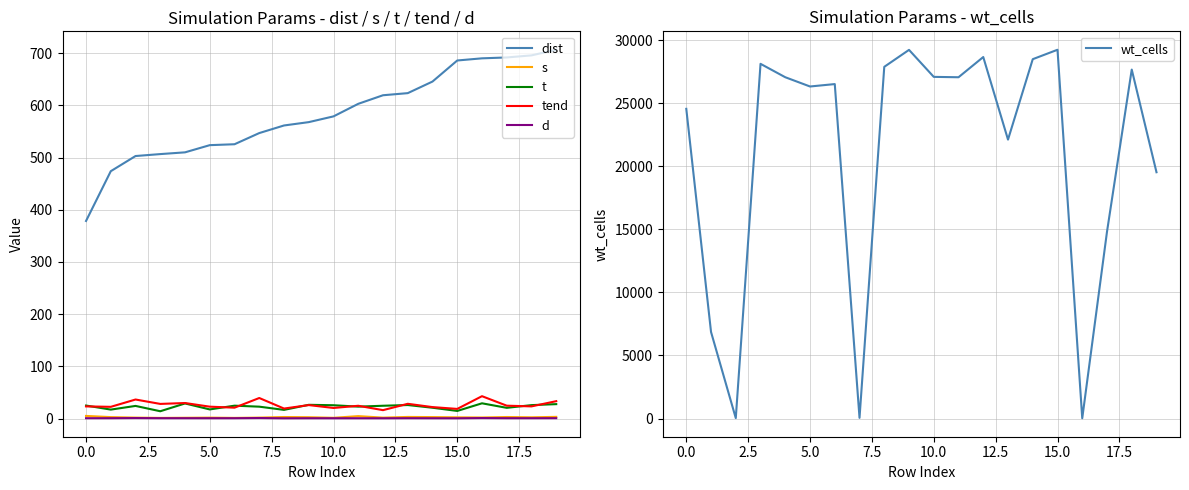

True or false: s and dist intersect in this chart.

False